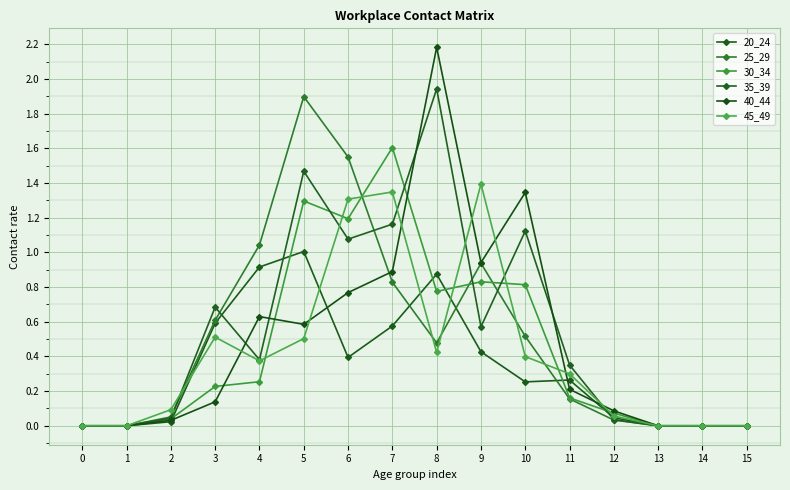

At which category is the sum across all series the highest?

5